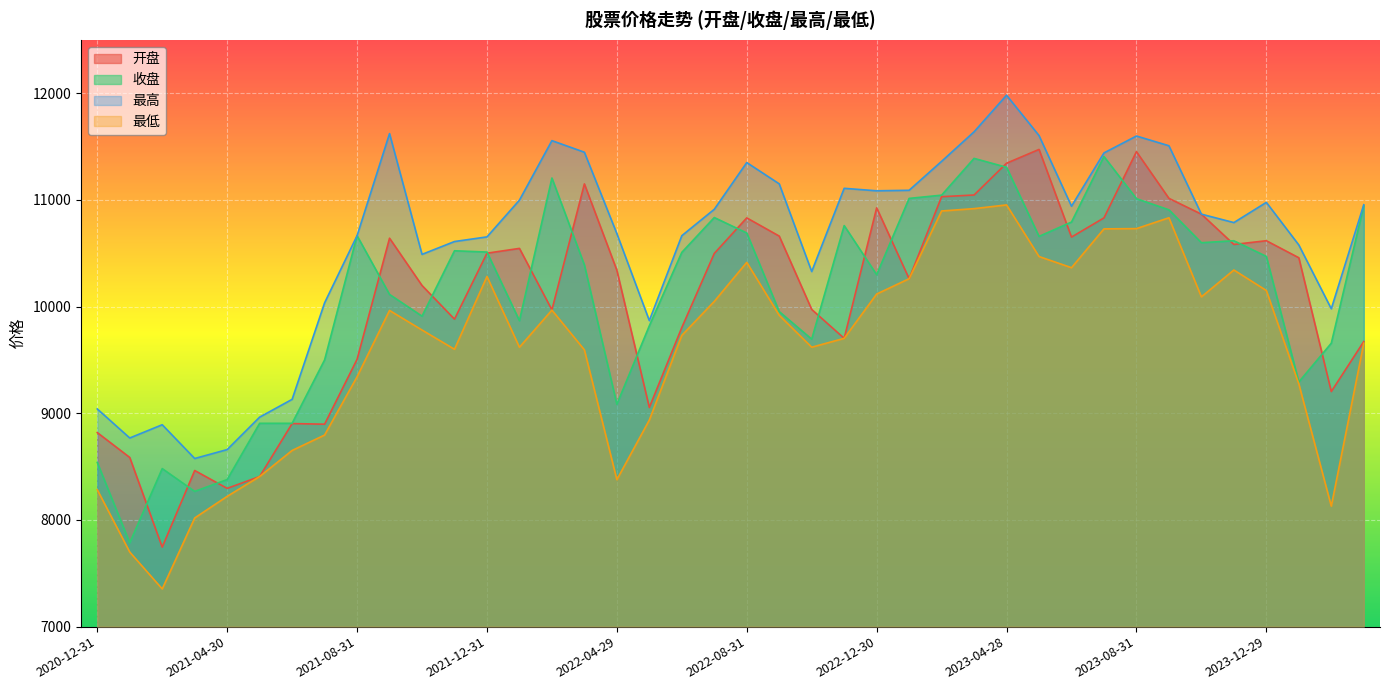

True or false: 最低 and 收盘 intersect in this chart.

False